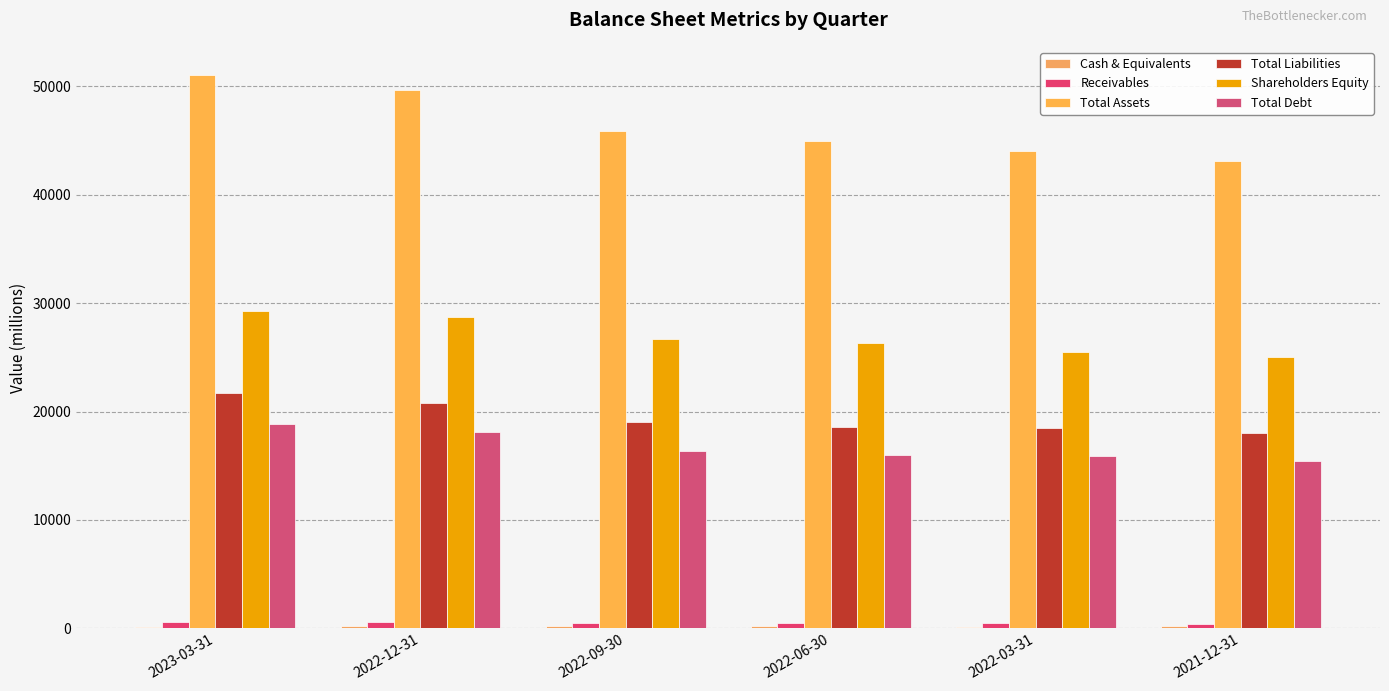

What is the minimum value shown in the chart?

151.6